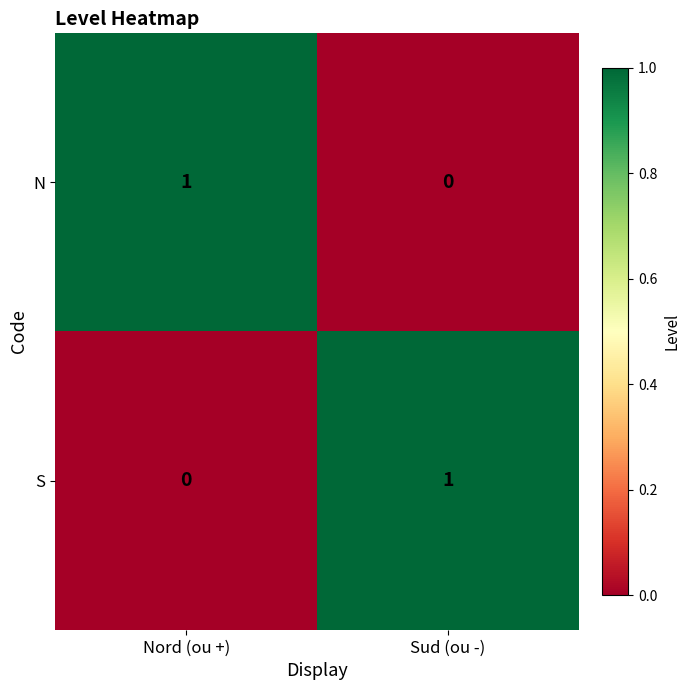

At Nord (ou +), list the series in order from largest to smallest.

N, S